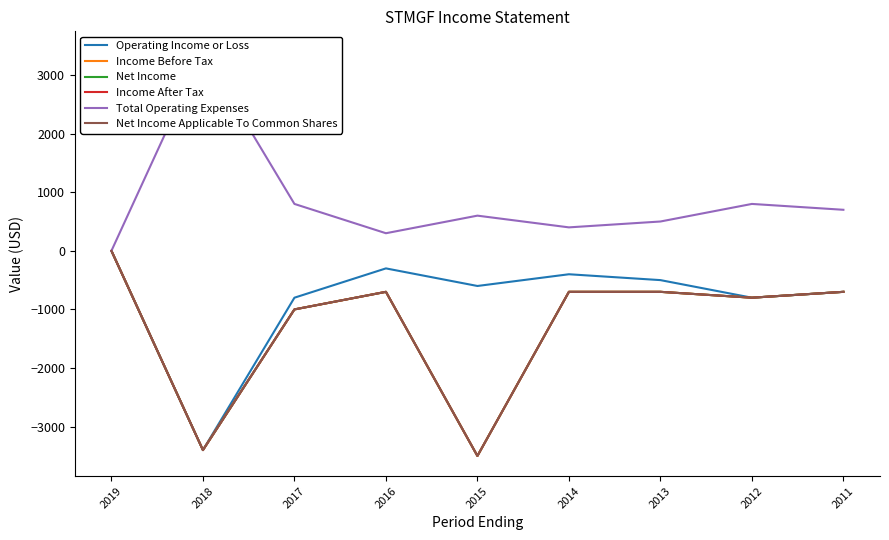

At 2012, list the series in order from largest to smallest.

Total Operating Expenses, Operating Income or Loss, Income Before Tax, Net Income, Income After Tax, Net Income Applicable To Common Shares